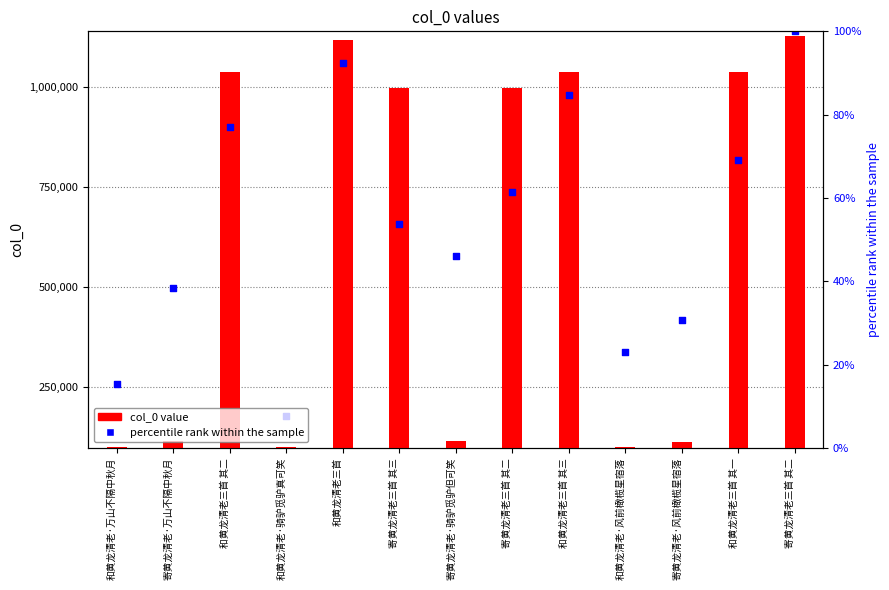

Which series reaches the minimum Y coordinate?

col_0 value